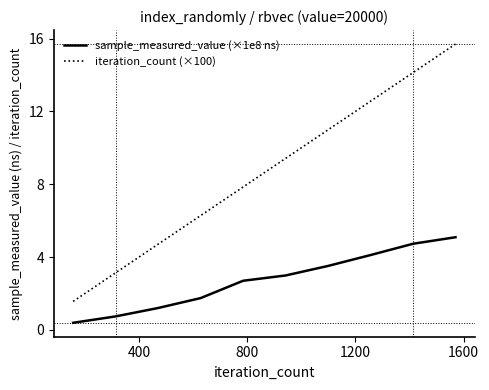

What is the minimum value shown in the chart?

0.4